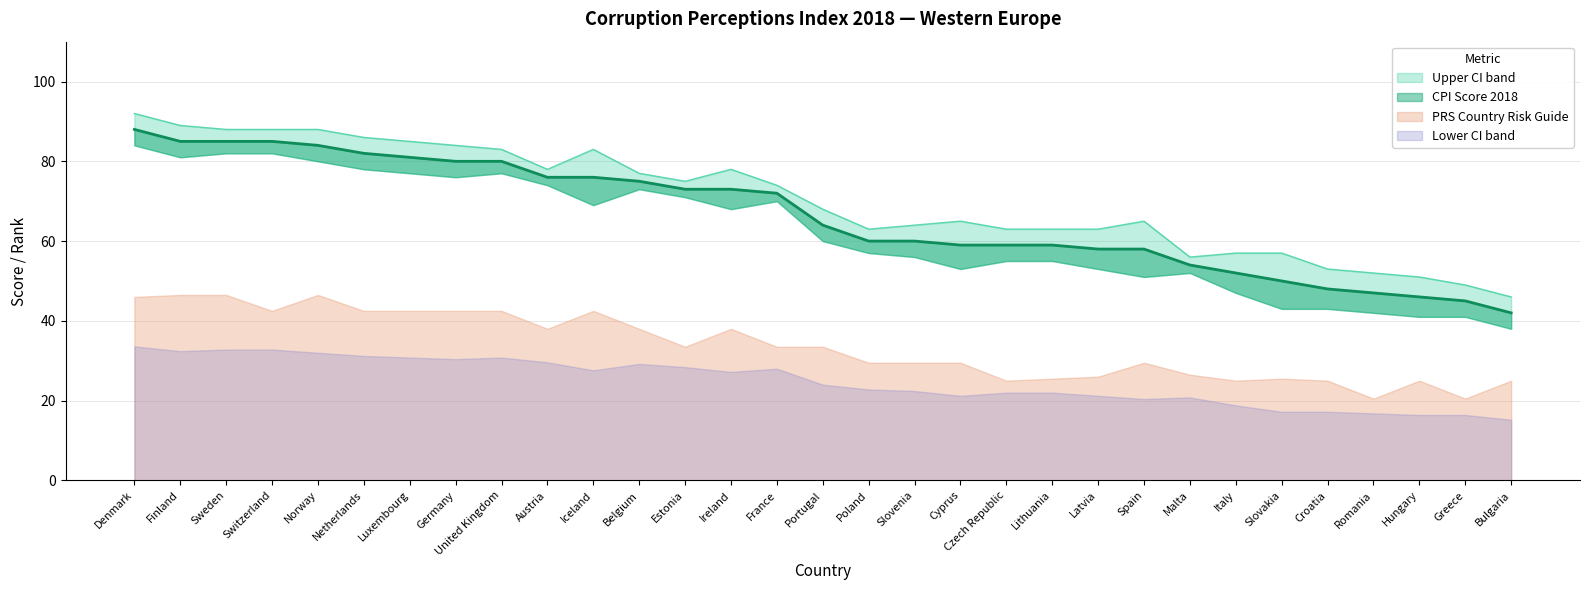

True or false: Rank 2018 and Lower CI 2018 cross at least once.

True